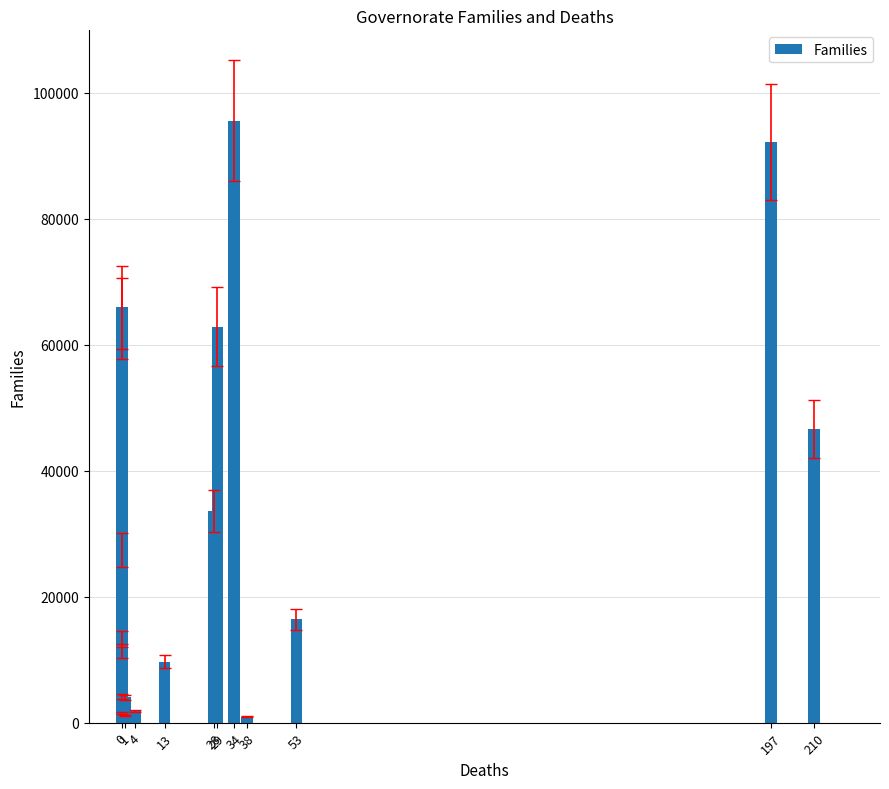

What is the value of the 12th bar from the left?

33623